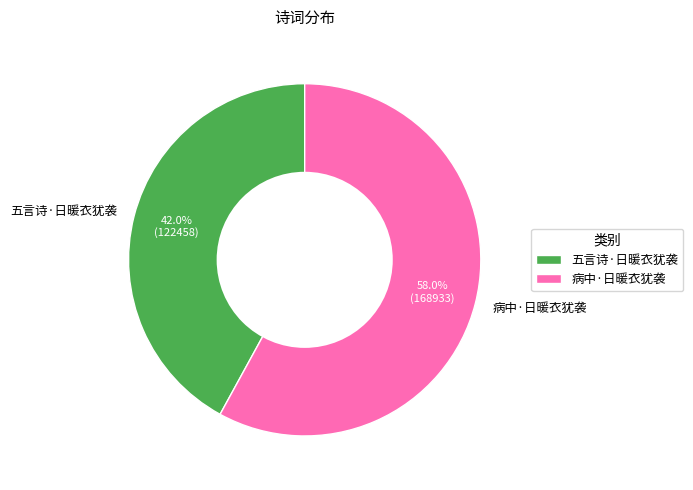

To the nearest percent, what is the difference between the largest and smallest slice percentages?

16%